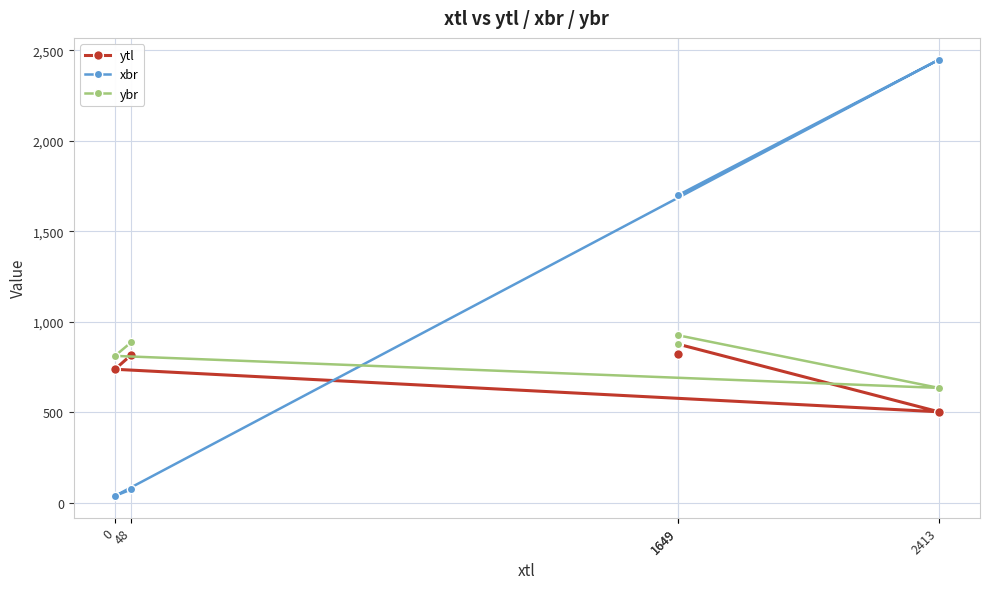

What is the average value of the ytl series?

751